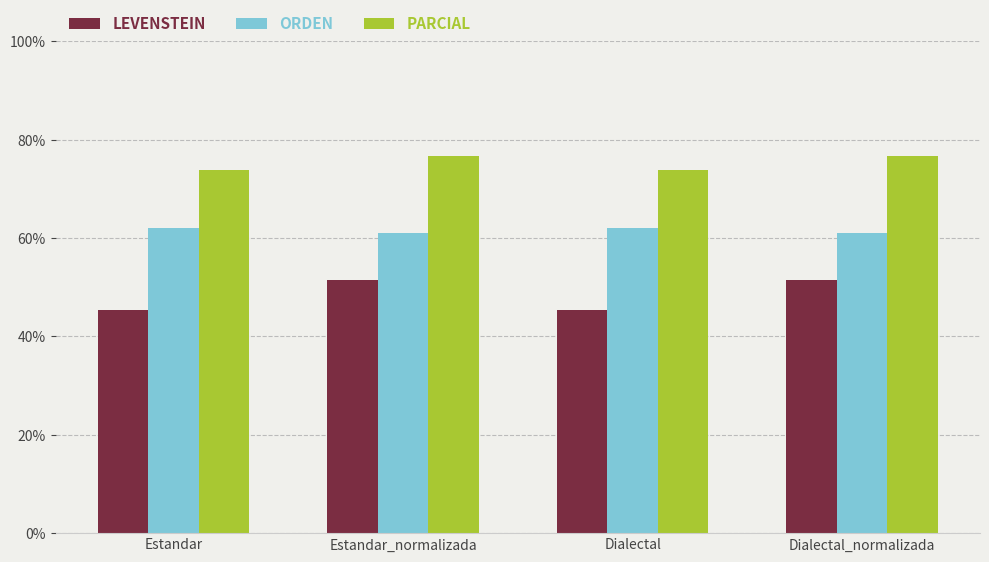

How many series are shown in this chart?

3